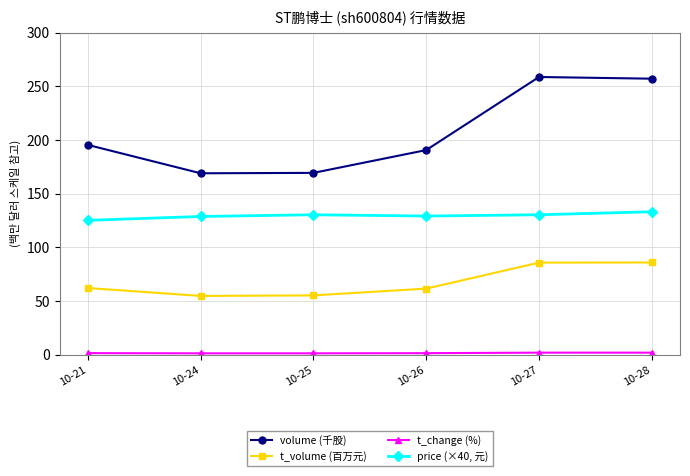

True or false: price (×40, 元) and volume (千股) cross at least once.

False